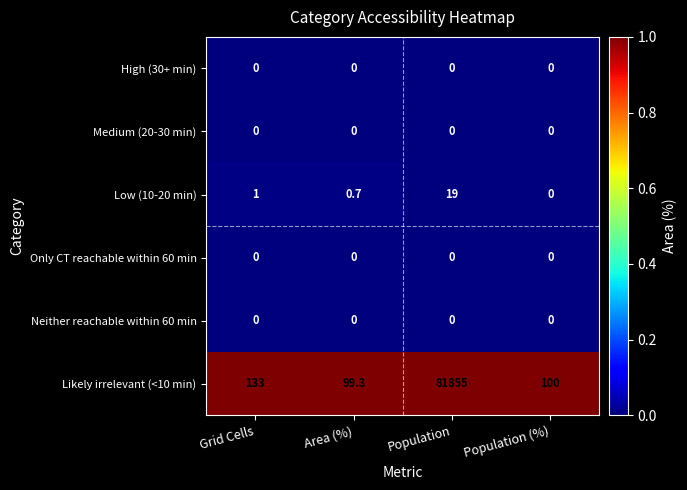

Reading left to right, what are all the values shown in this chart?

High (30+ min): Grid Cells=0.0	Area (%)=0.0	Population=0.0	Population (%)=0.0
Medium (20-30 min): Grid Cells=0.0	Area (%)=0.0	Population=0.0	Population (%)=0.0
Low (10-20 min): Grid Cells=1.0	Area (%)=0.7	Population=19.0	Population (%)=0.0
Only CT reachable within 60 min: Grid Cells=0.0	Area (%)=0.0	Population=0.0	Population (%)=0.0
Neither reachable within 60 min: Grid Cells=0.0	Area (%)=0.0	Population=0.0	Population (%)=0.0
Likely irrelevant (<10 min): Grid Cells=133.0	Area (%)=99.3	Population=81855.0	Population (%)=100.0